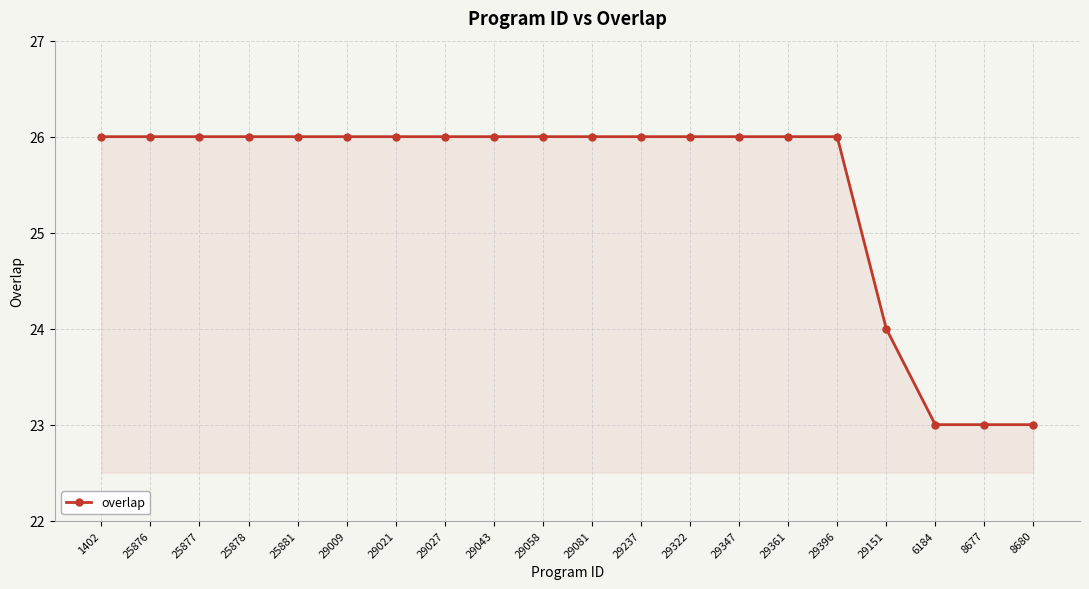

What is the difference between the maximum and minimum values?

3